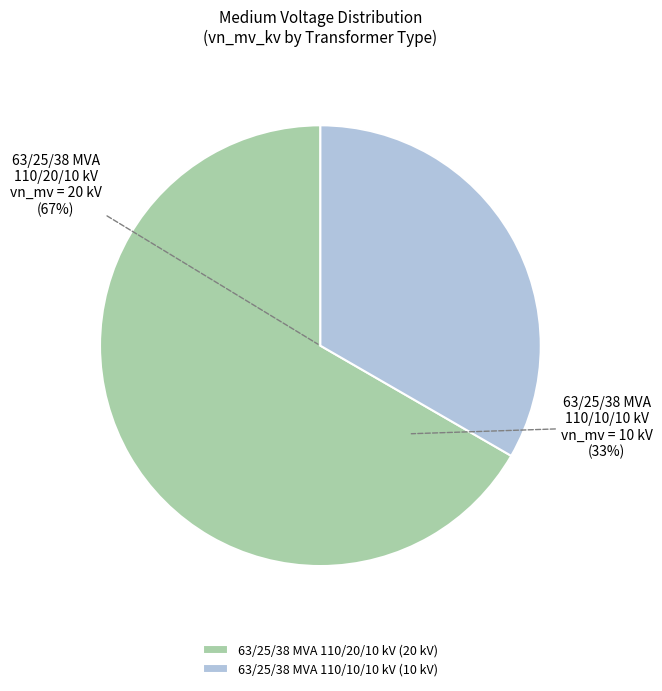

To the nearest percent, what percentage of the pie is 63/25/38 MVA 110/10/10 kV?

33%